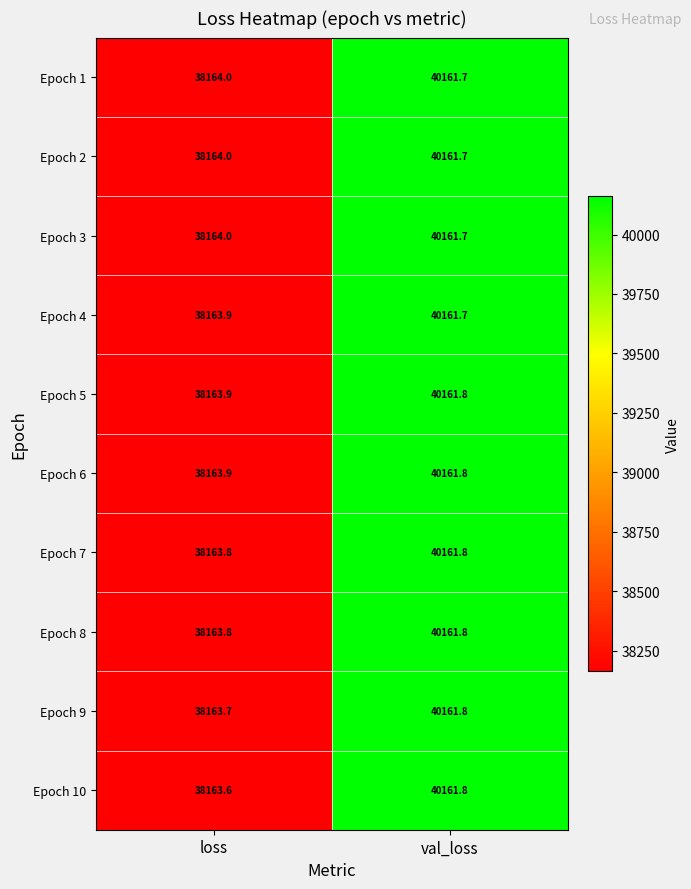

The Epoch 10 series shows 12706.1 at loss. True or false?

False